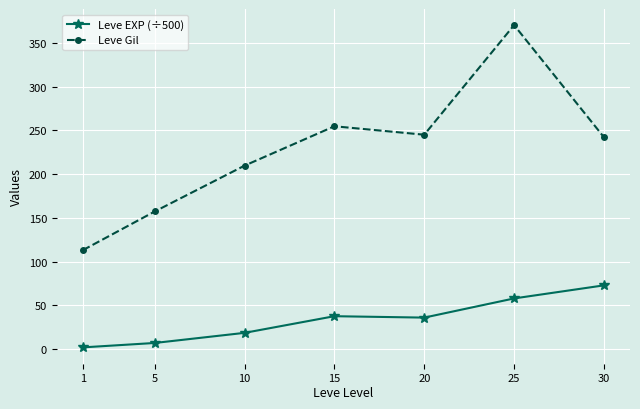

Is the value of Leve Gil at 30 greater than the value of Leve EXP (÷500) at 20?

Yes